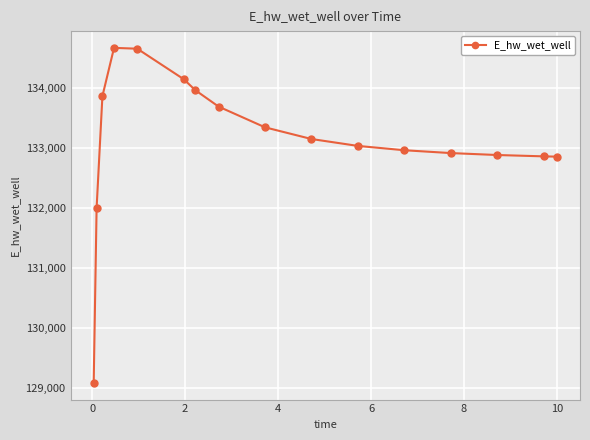

Is this an area chart (filled region under the line)?

No